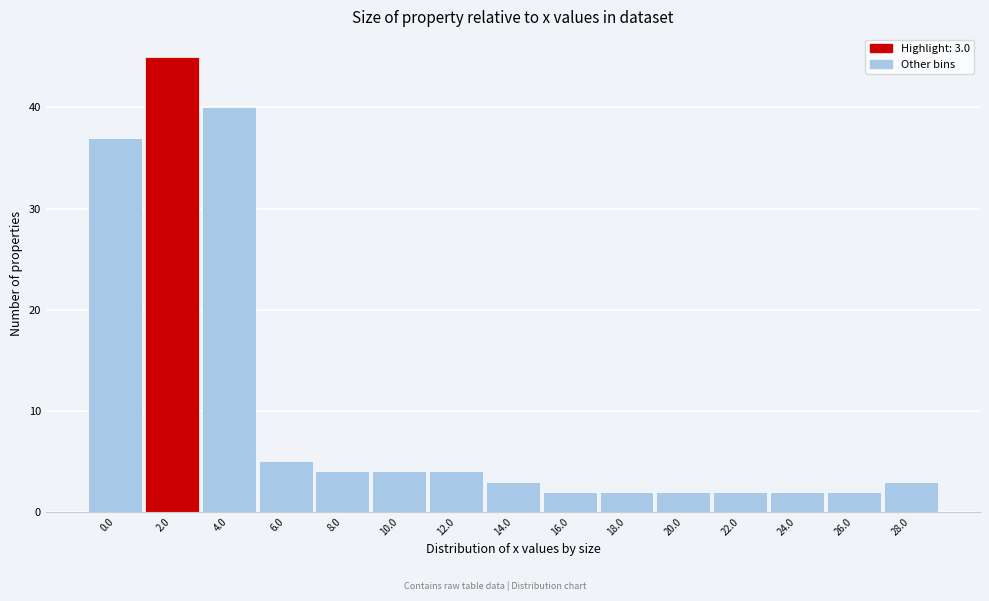

Reading left to right, extract all data points from this chart.

37	45	40	5	4	4	4	3	2	2	2	2	2	2	3